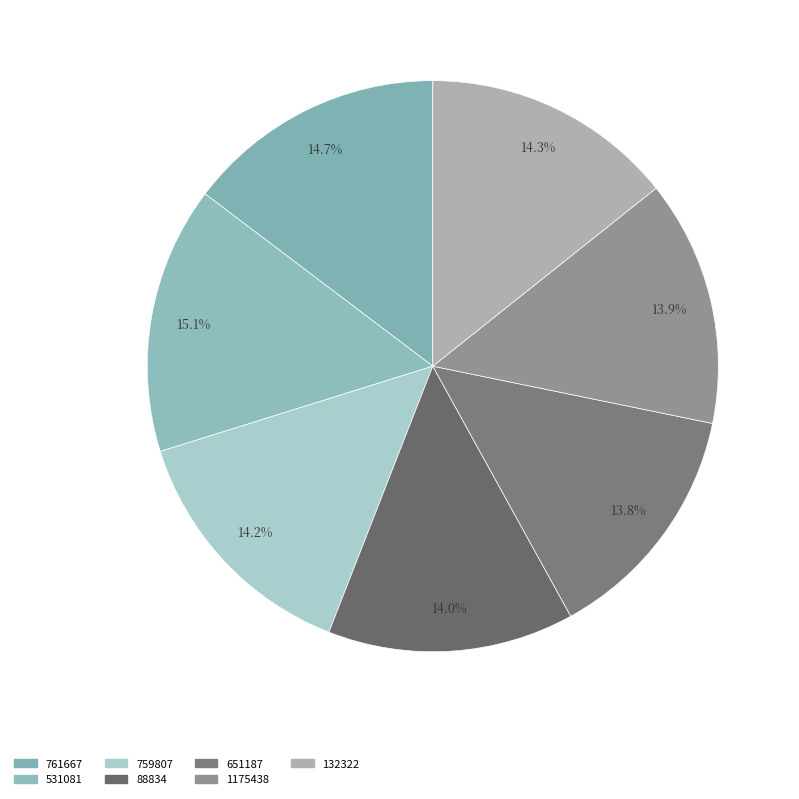

How much of the chart is everything except 132322?

85.7%